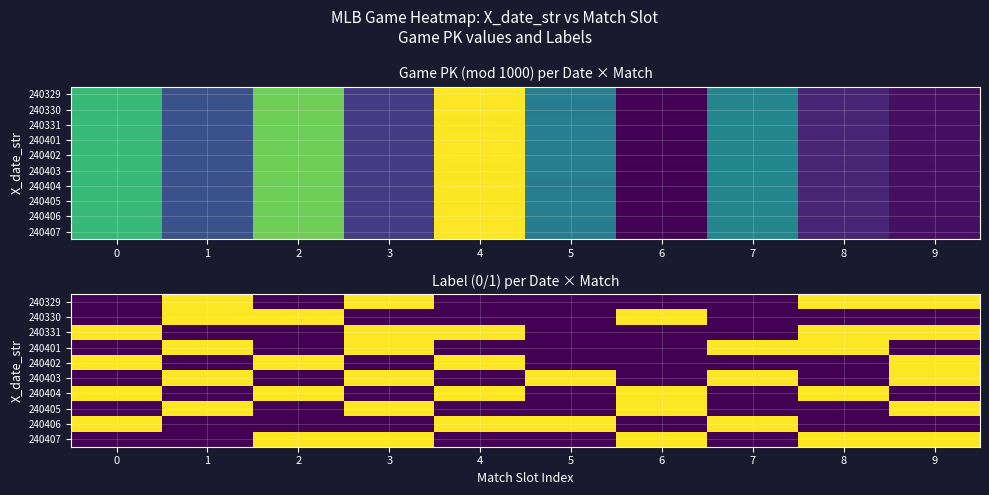

Which has a higher value, 6 or 5?

6